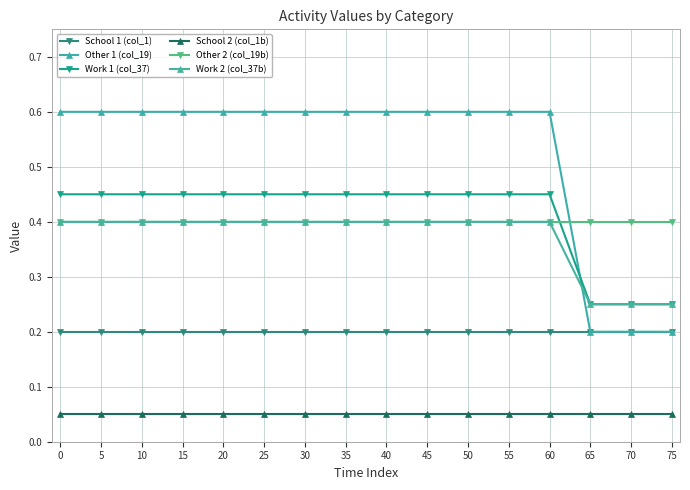

What value does the Other 2 (col_19b) series have at 35?

0.4